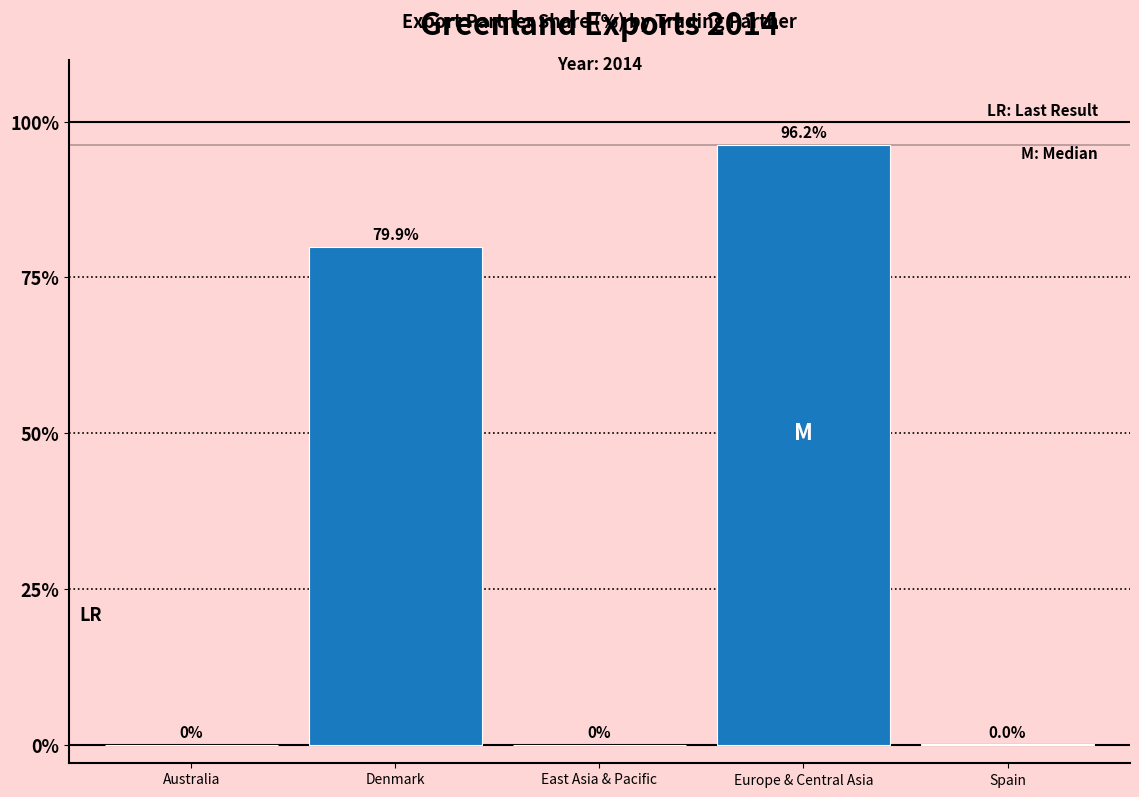

Which has a higher value, Denmark or East Asia & Pacific?

Denmark